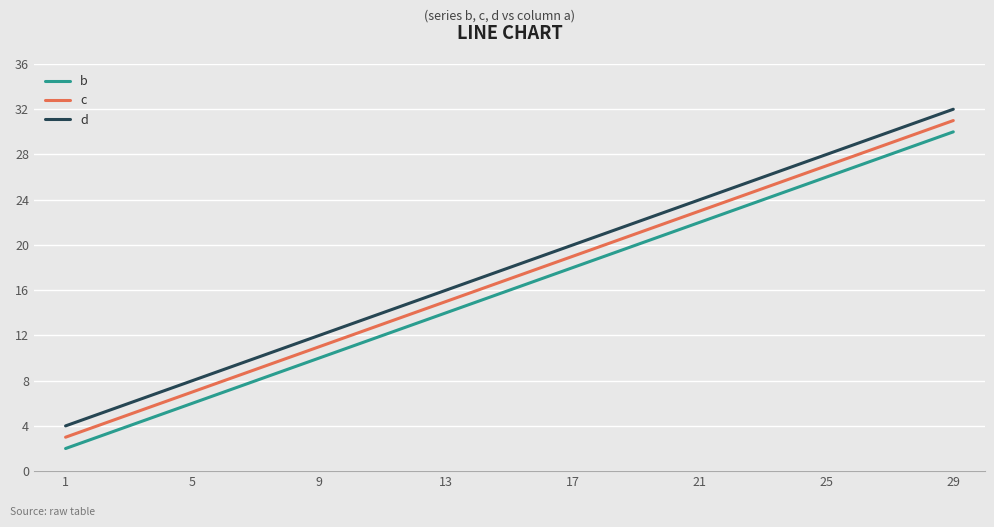

At 21, list the series in order from smallest to largest.

b, c, d